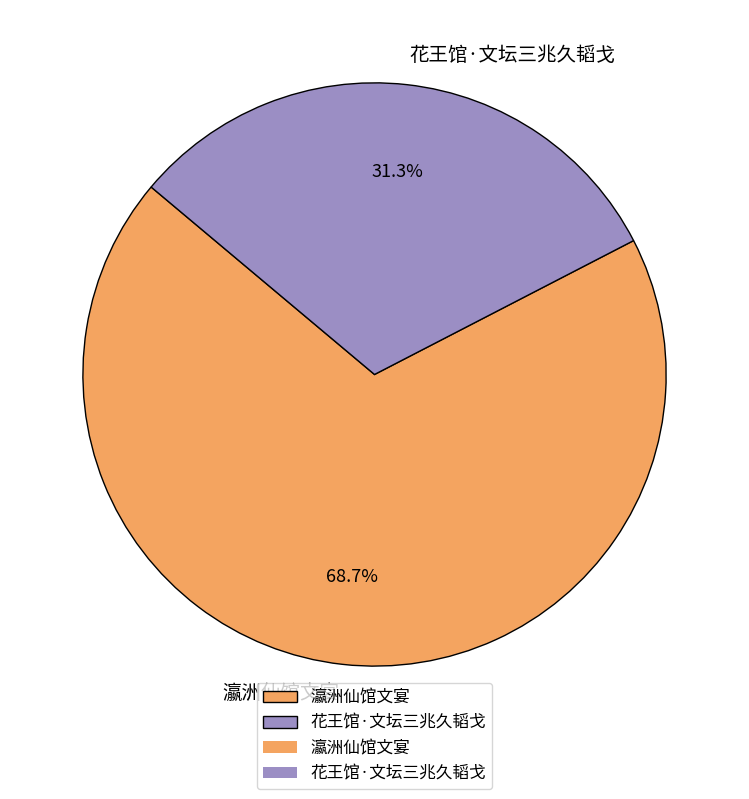

To the nearest percent, what is the average slice percentage?

50%